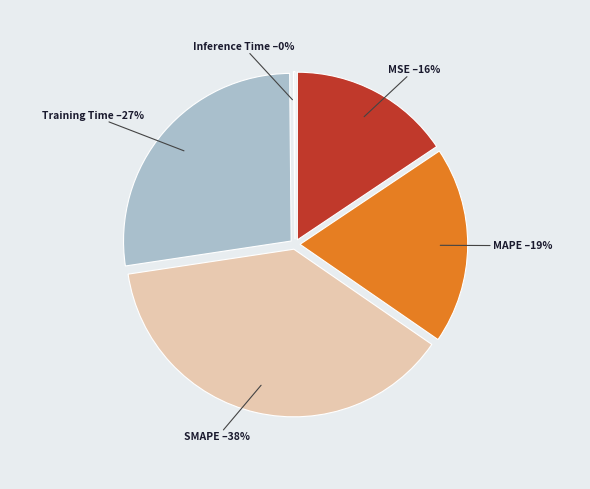

Count the number of slices in the pie.

5